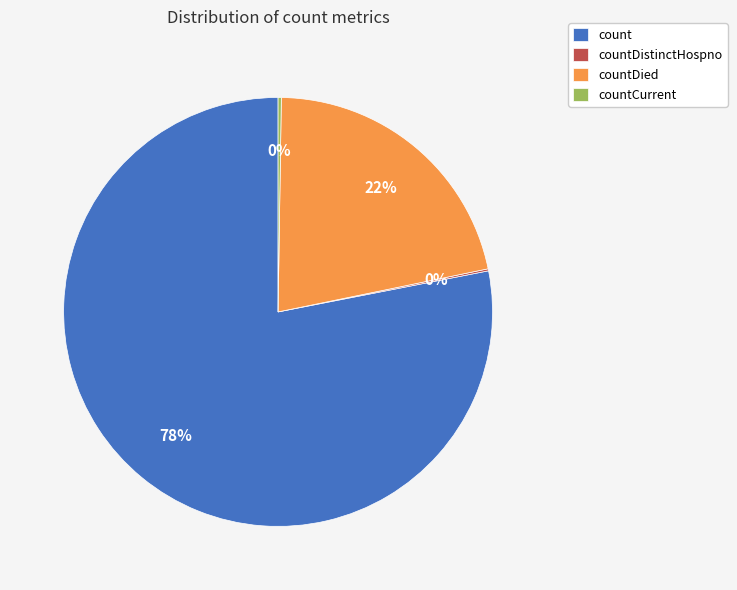

To the nearest percent, what is the average slice percentage?

25%